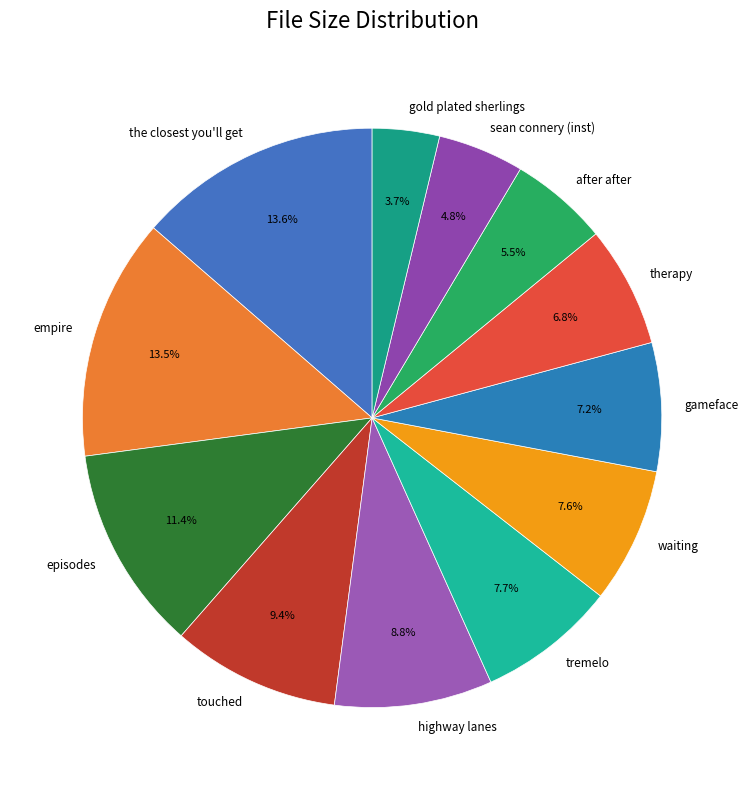

What is the smallest slice in the pie chart?

gold plated sherlings